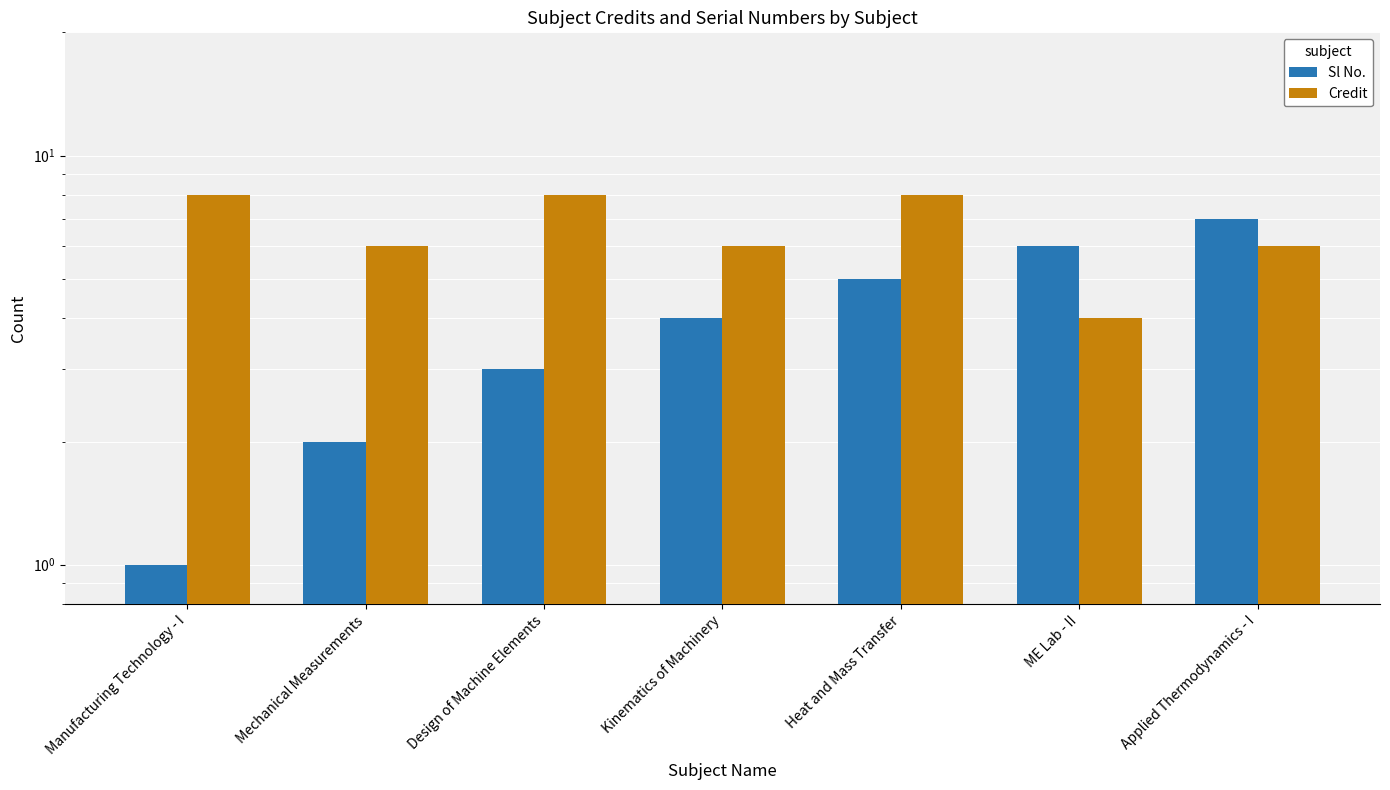

Which has a higher value, Mechanical Measurements or ME Lab - II?

ME Lab - II